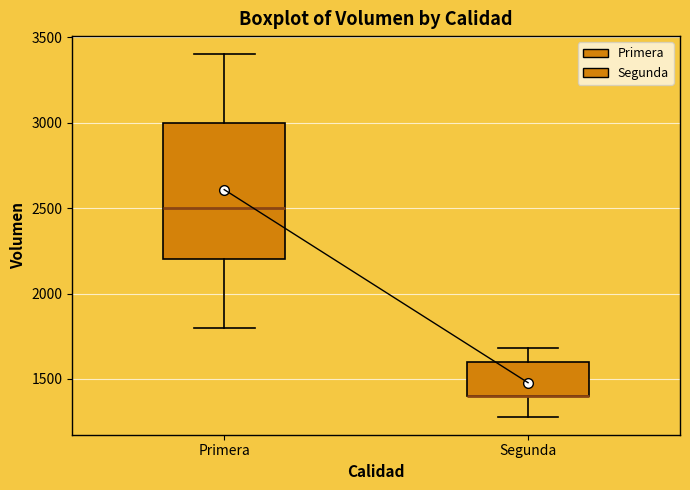

Reading left to right, read every box against the y-axis: the position of its median line, the range the box covers, and the ends of its whiskers. The values are not printed on the chart, so give them approximately, as read against the axis.

Primera: median 2500, box 2200 to 3000, whiskers 1800 to 3400
Segunda: median 1400 (drawn on the box's lower edge), box 1400 to 1600, whiskers 1300 to 1700